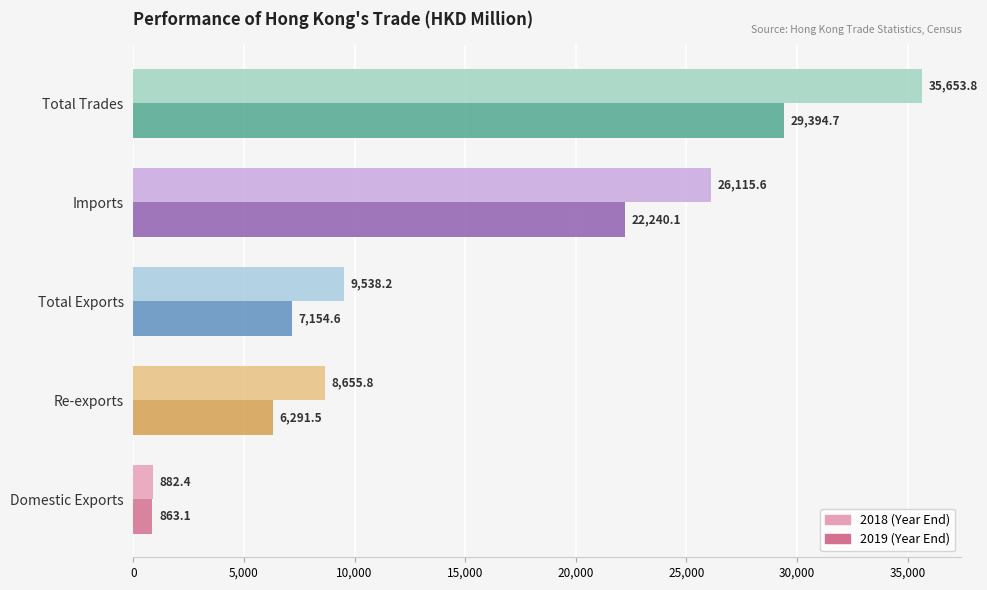

At which category is the sum across all series the highest?

Total Trades